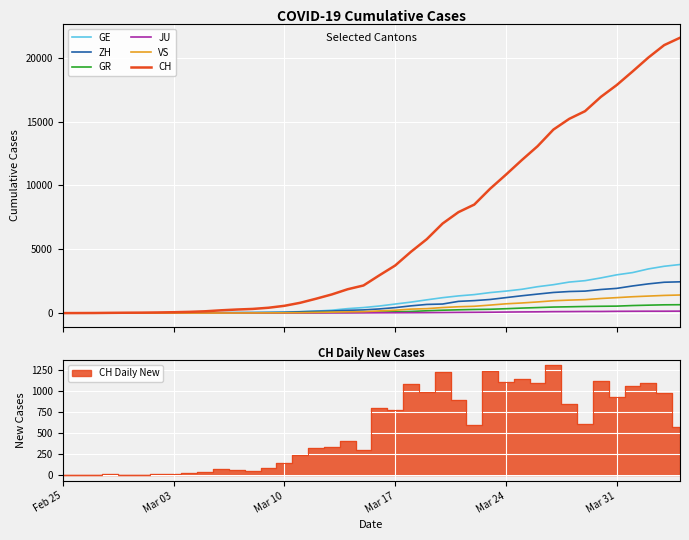

What is the difference between the second highest and second lowest values in the ZH series?

2418